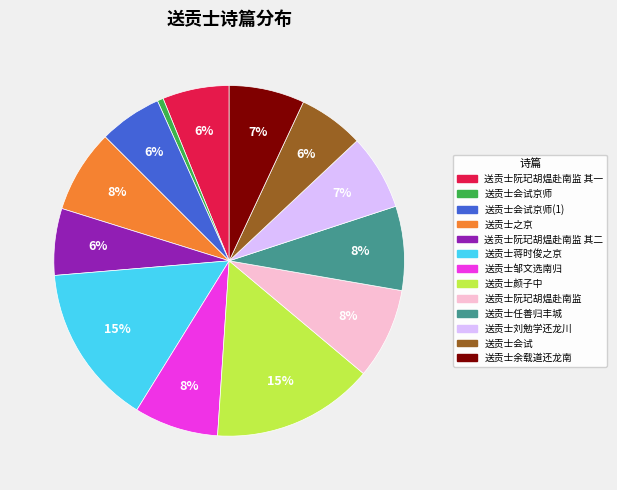

Which slice is the smallest?

送贡士会试京师